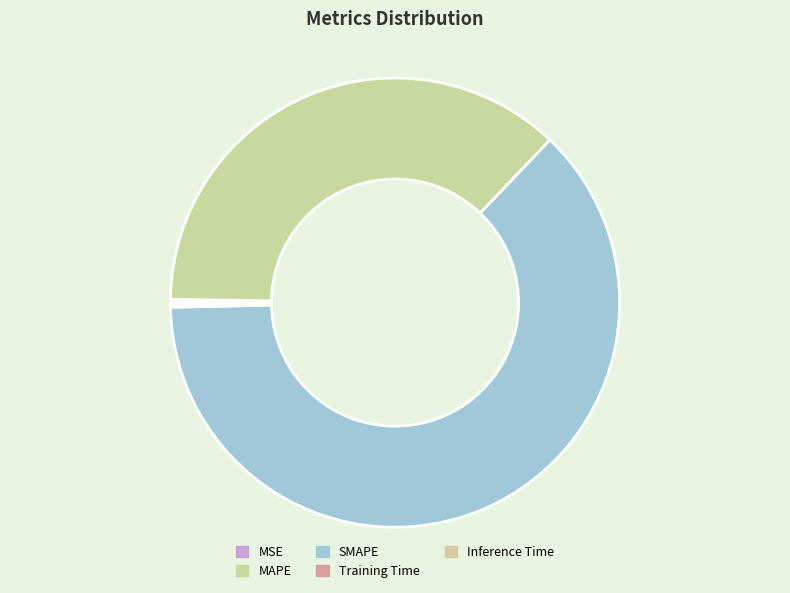

What percentage do Training Time and MAPE together represent?

37.0%